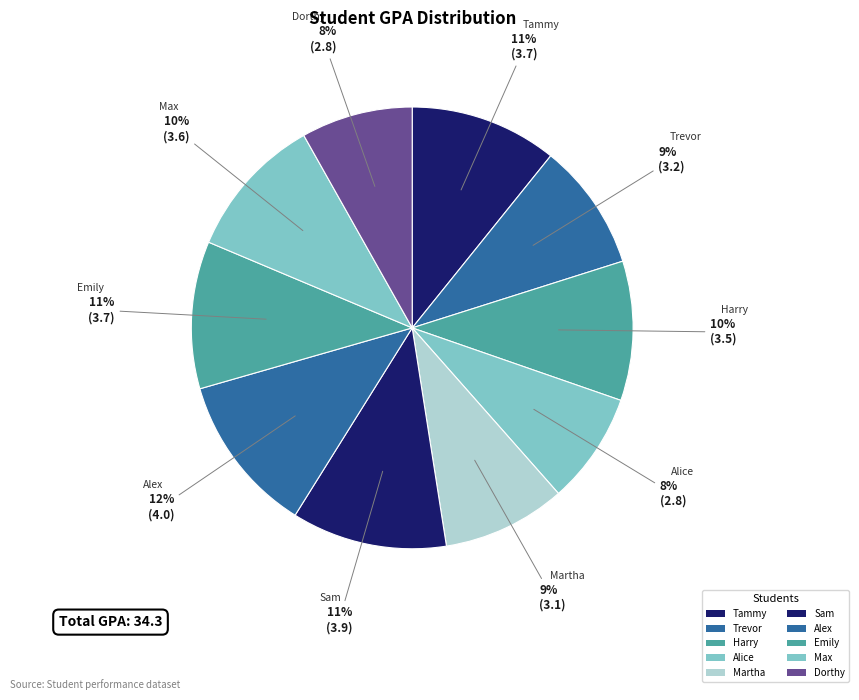

What percentage is the Martha slice, to the nearest percent?

9%